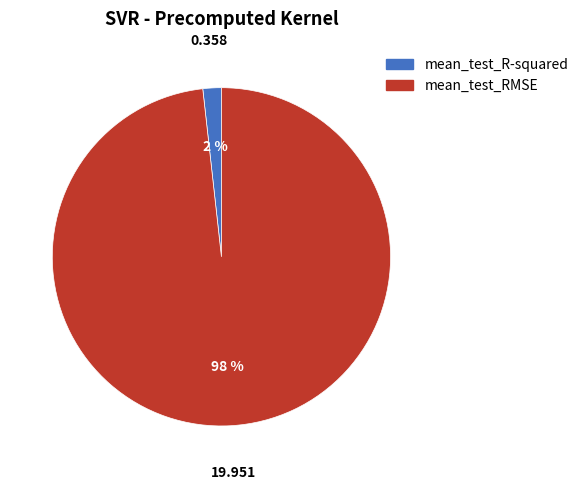

Which has a higher value, mean_test_R-squared or mean_test_RMSE?

mean_test_RMSE